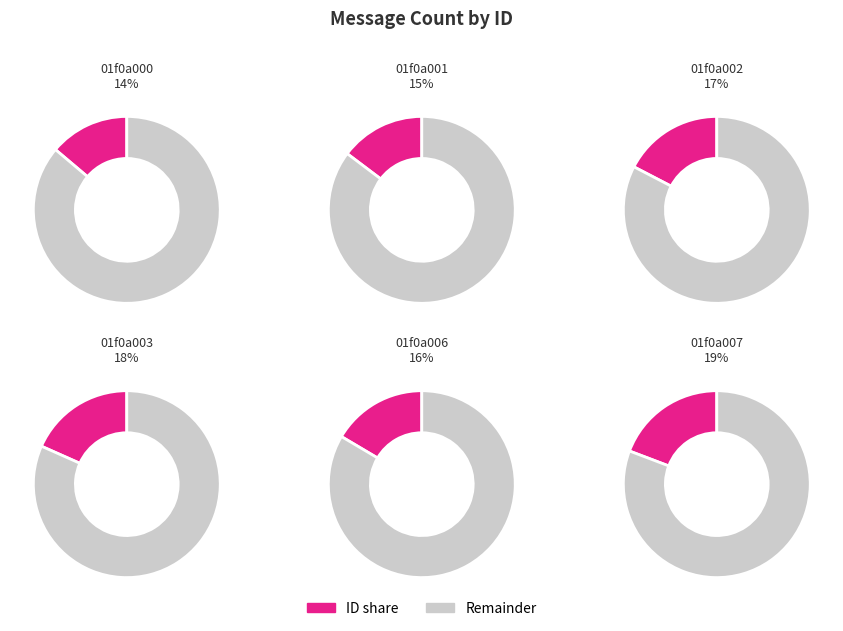

What percentage is NOT represented by 01f0a007?

80.8%